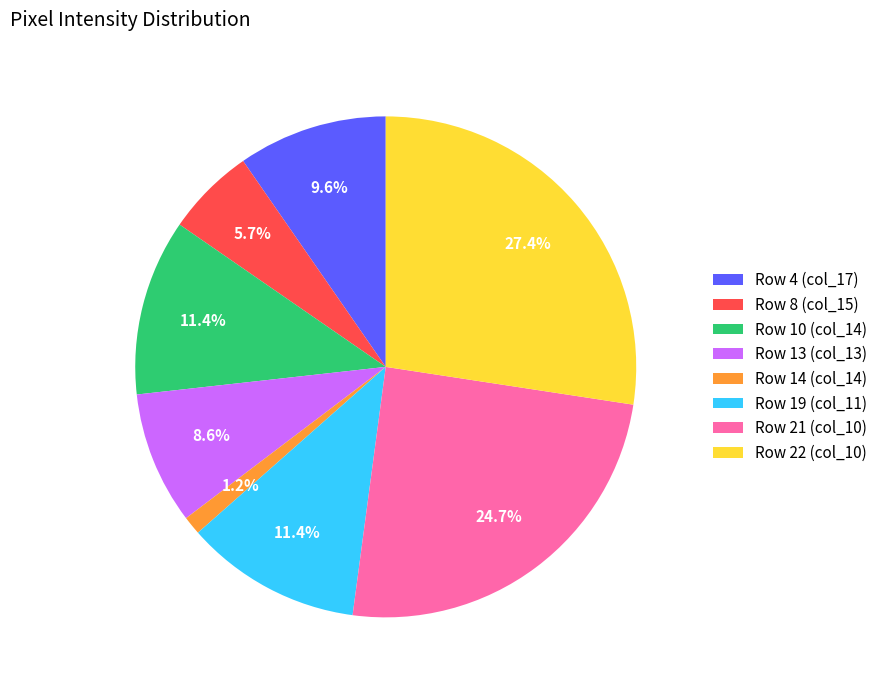

What is the ratio of the value at Row 19 (col_11) to the value at Row 13 (col_13)?

1.3